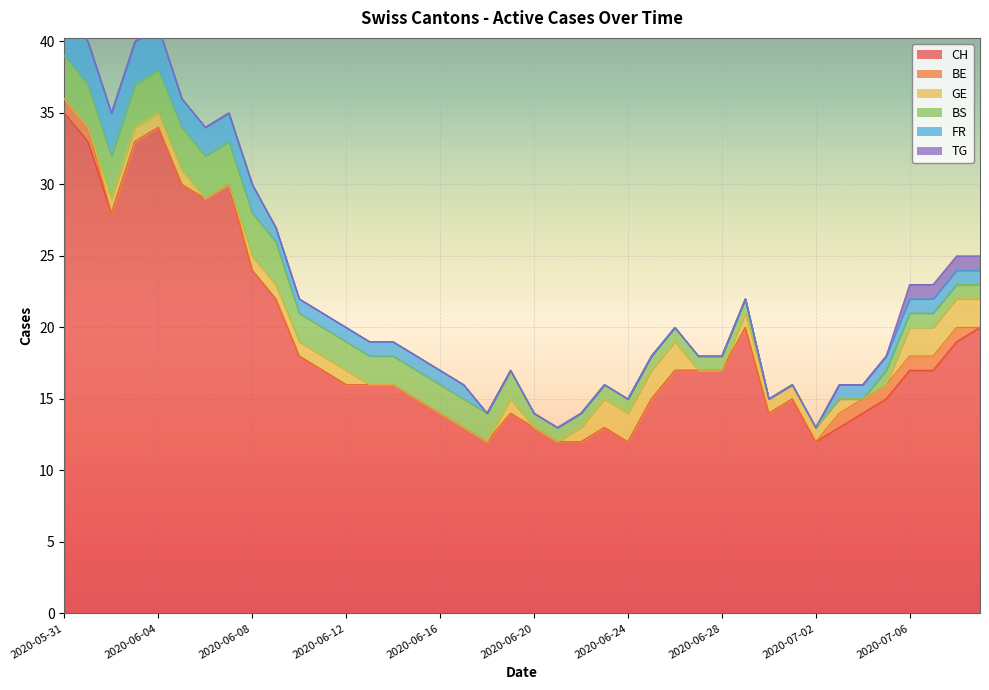

Is it true that BE equals 0 at 2020-07-02?

True